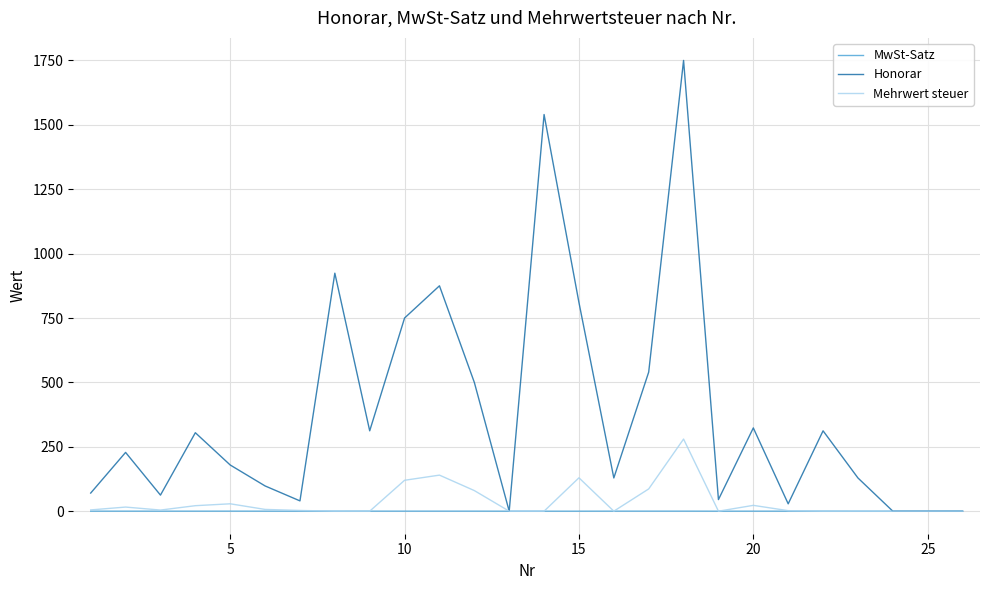

What are all the series names shown in the legend?

MwSt-Satz, Honorar, Mehrwert steuer